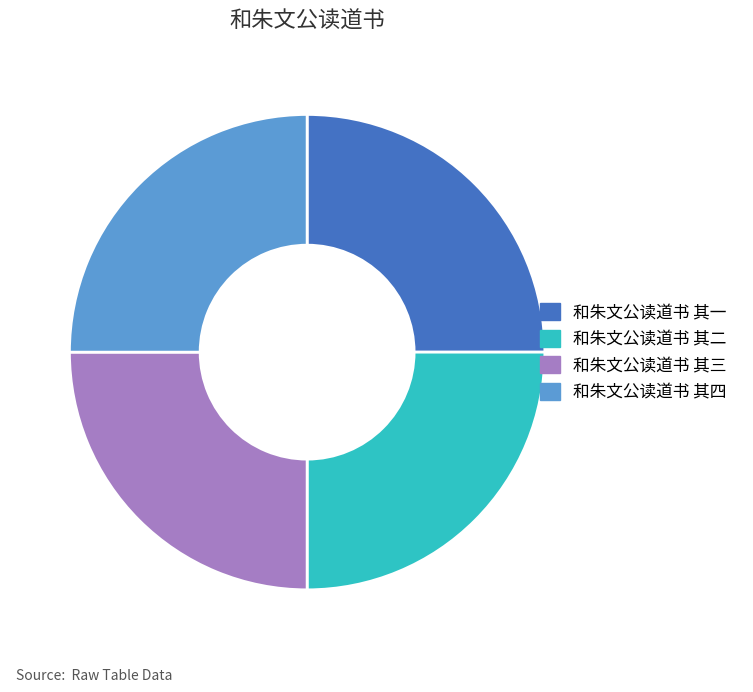

Does any single category account for the majority?

No